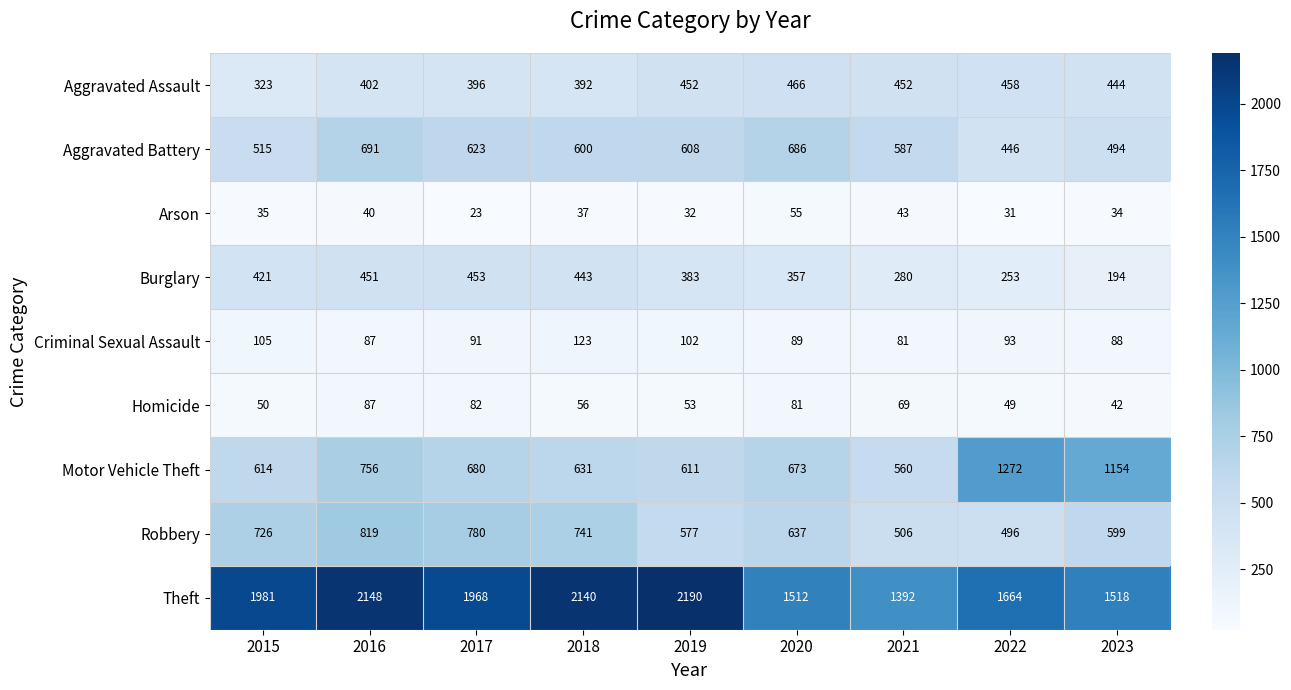

What is the total value across all series at 2021?

3970